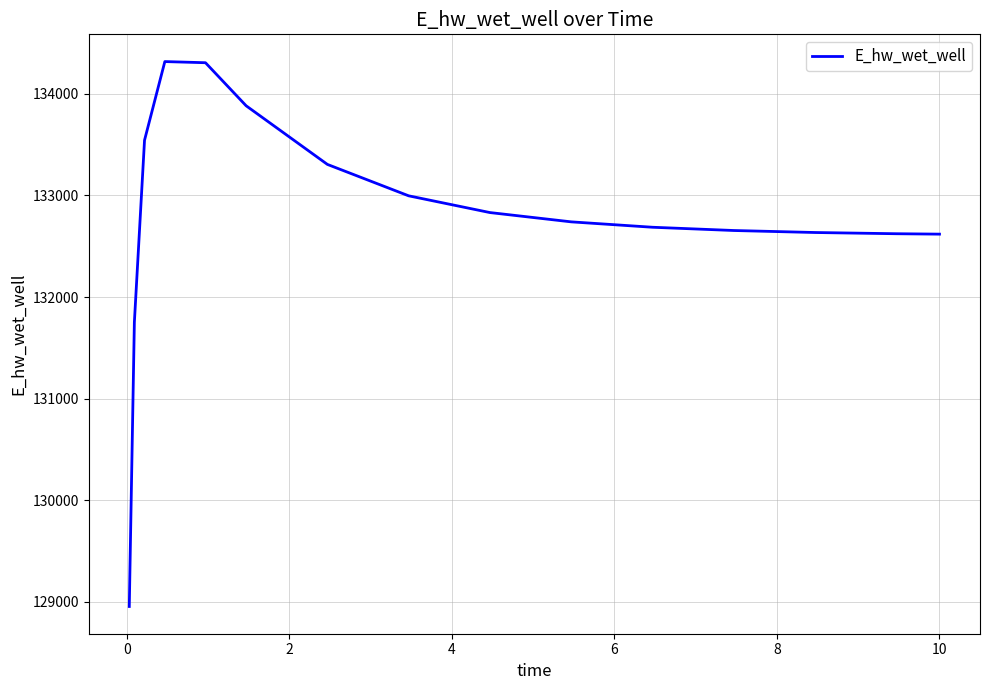

What is the smallest value displayed?

128954.6